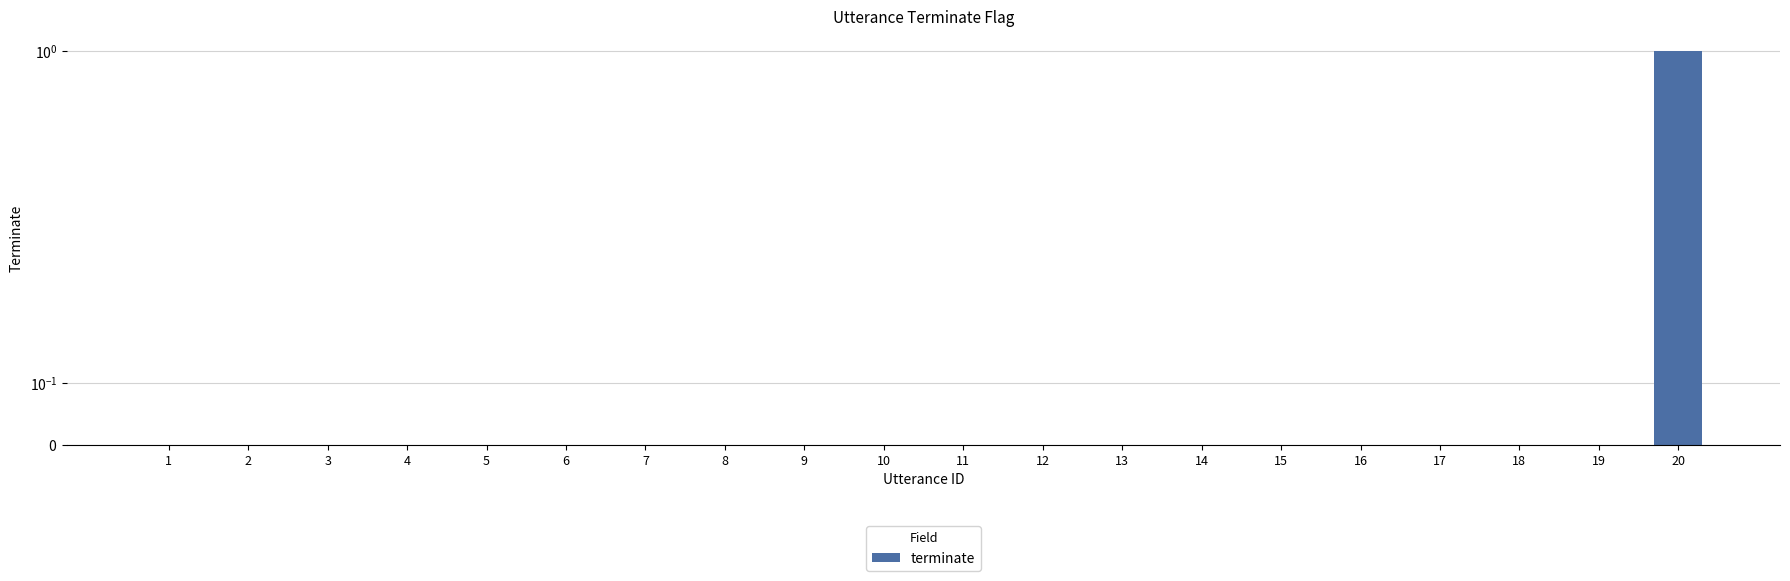

True or false: the data shows 0 at 18.

True